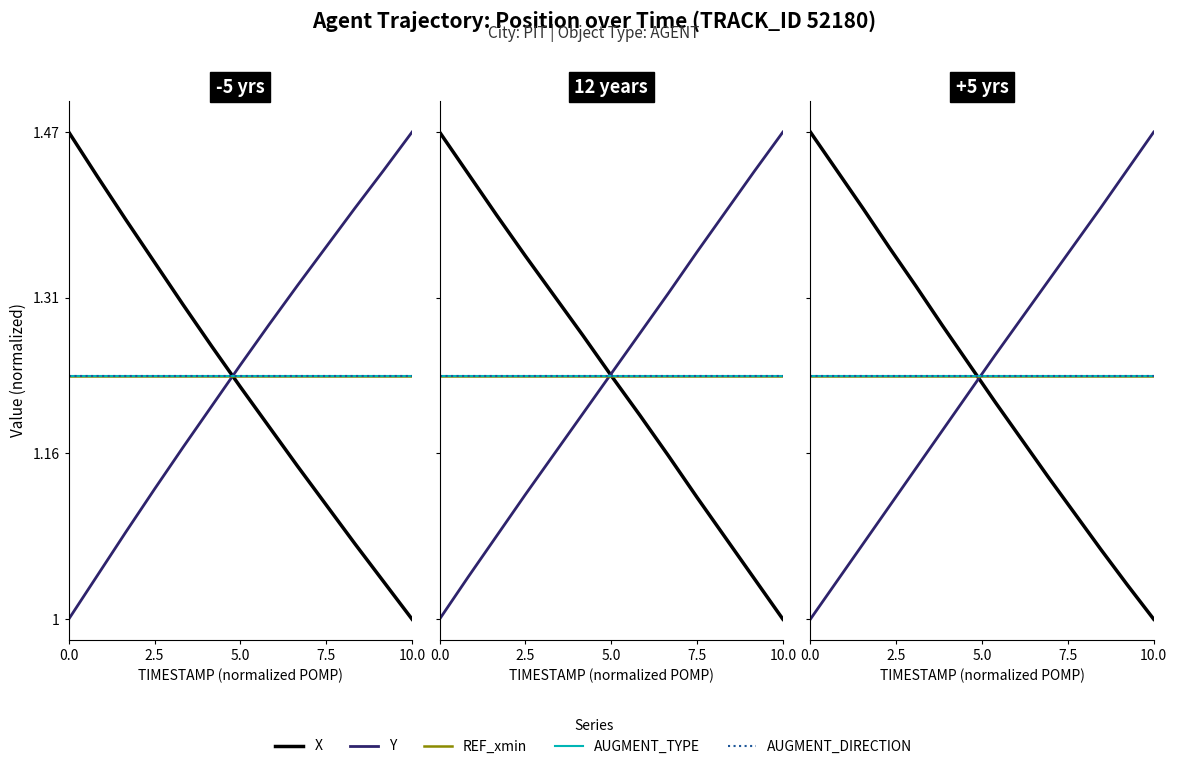

True or false: AUGMENT_DIRECTION and AUGMENT_TYPE cross at least once.

False